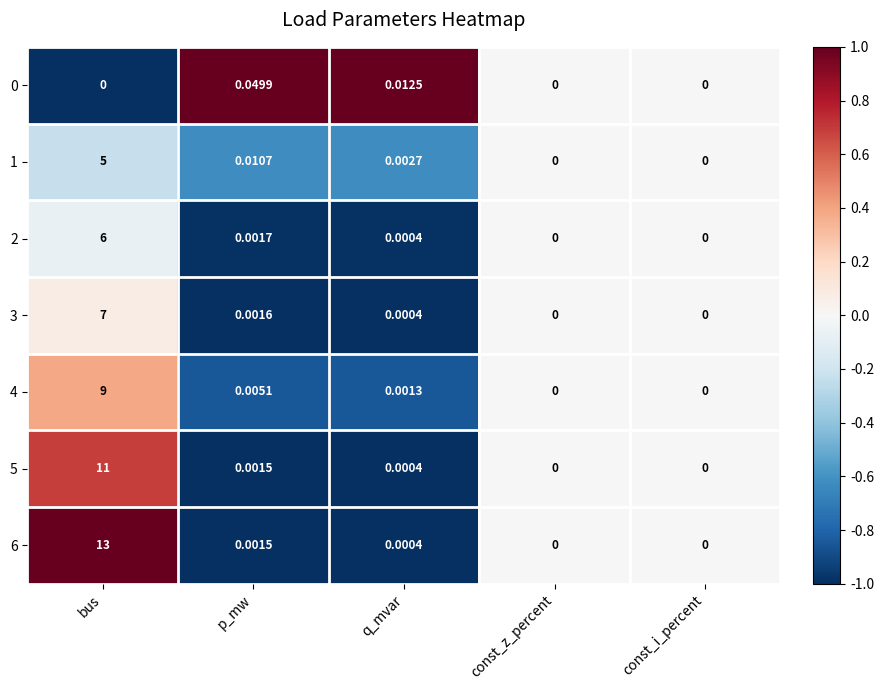

At which category is the sum across all series the highest?

bus